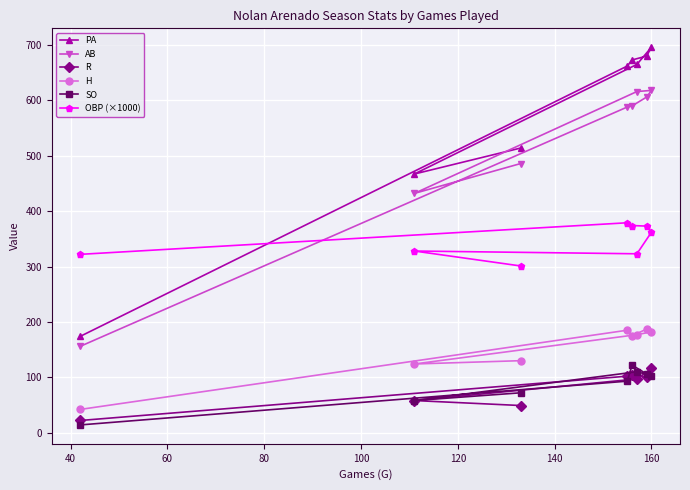

Which series has the largest range (max minus min)?

PA